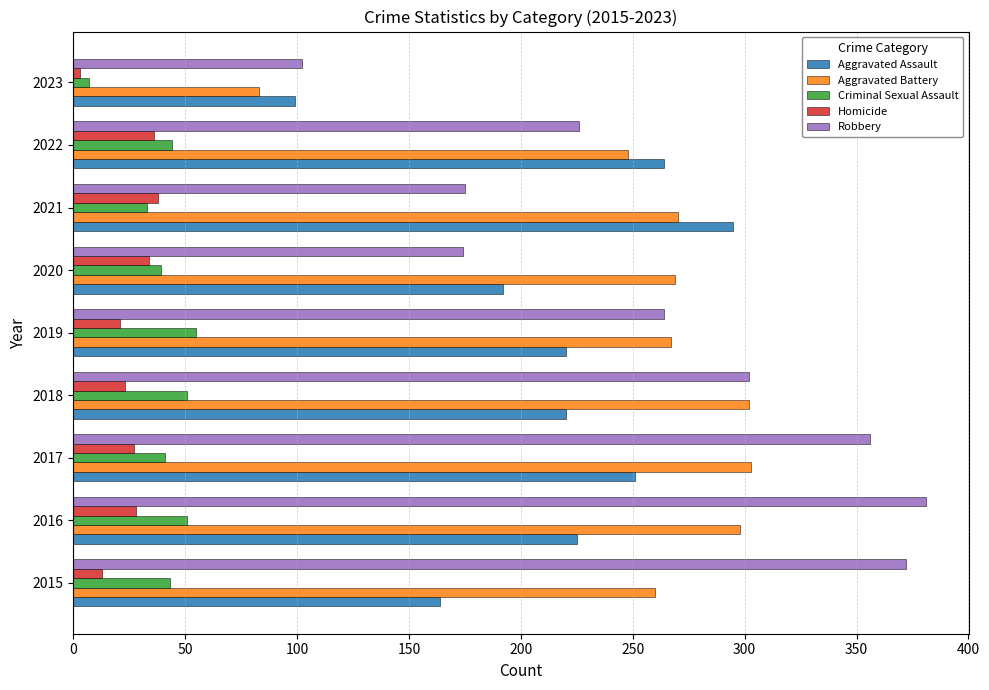

Which label corresponds to the smallest value in the chart?

2023